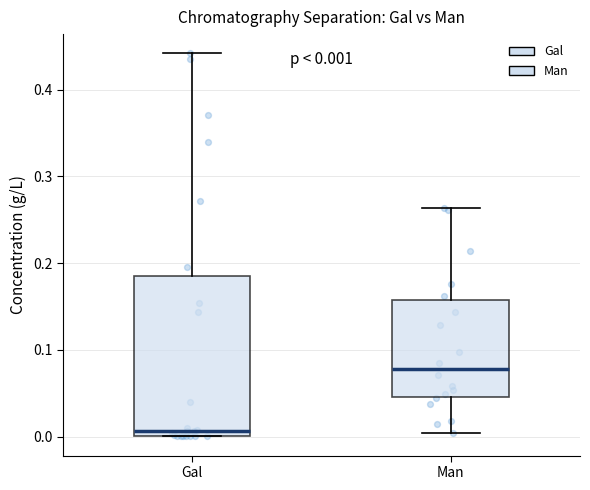

Which box has the lowest median line?

Gal